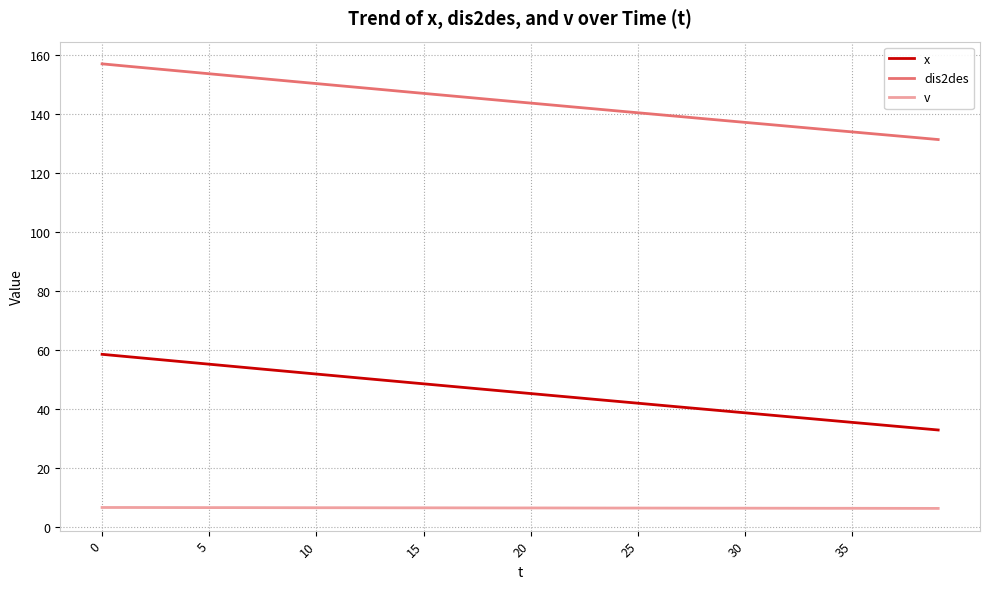

What is the difference between the maximum and minimum values in the x series?

25.6